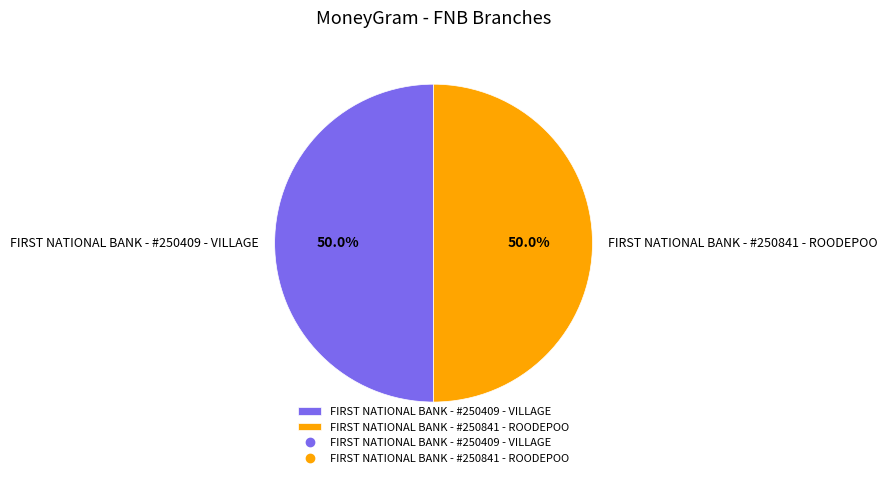

How many segments does this pie chart have?

2